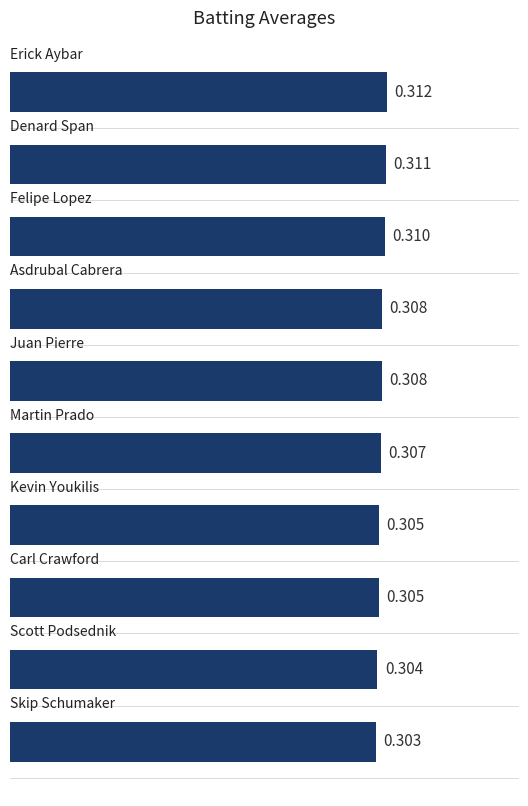

How many distinct data groups are displayed?

1